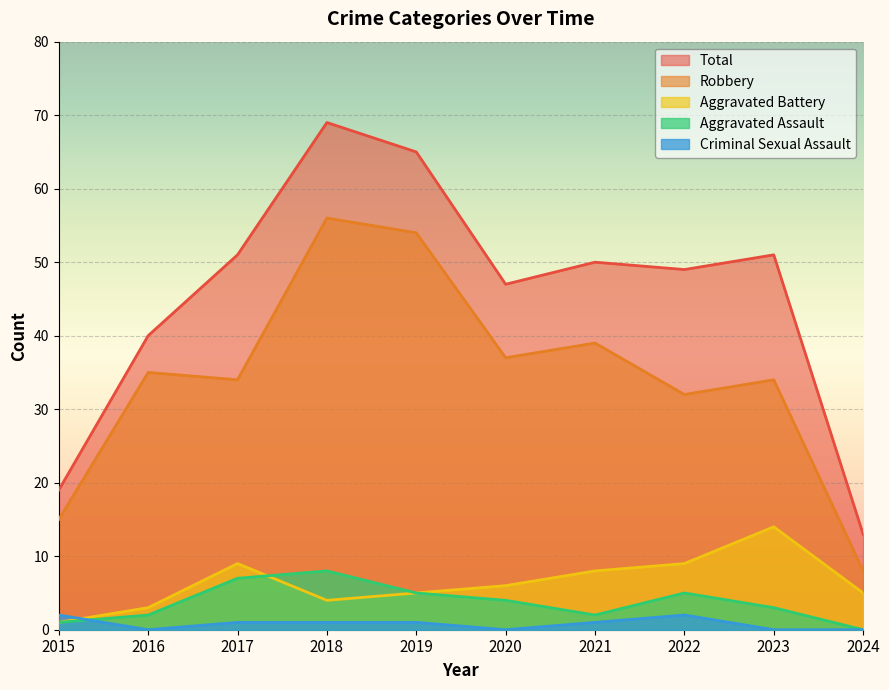

Which series has the widest spread of values?

Total